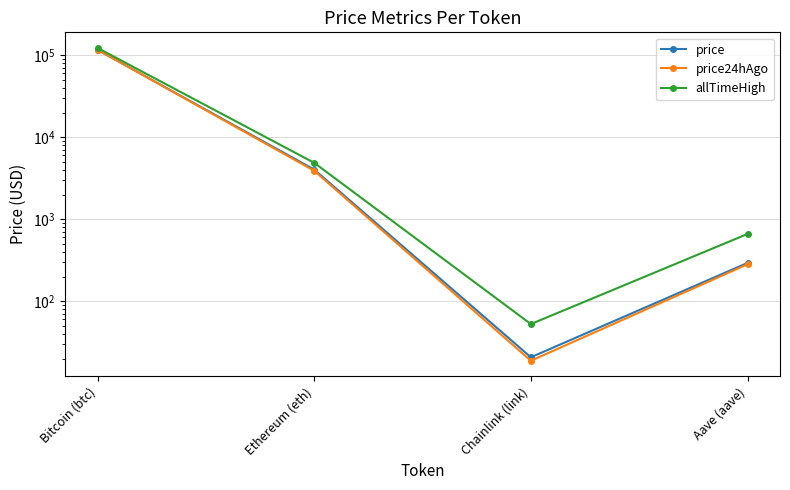

Which series has the widest spread of values?

allTimeHigh